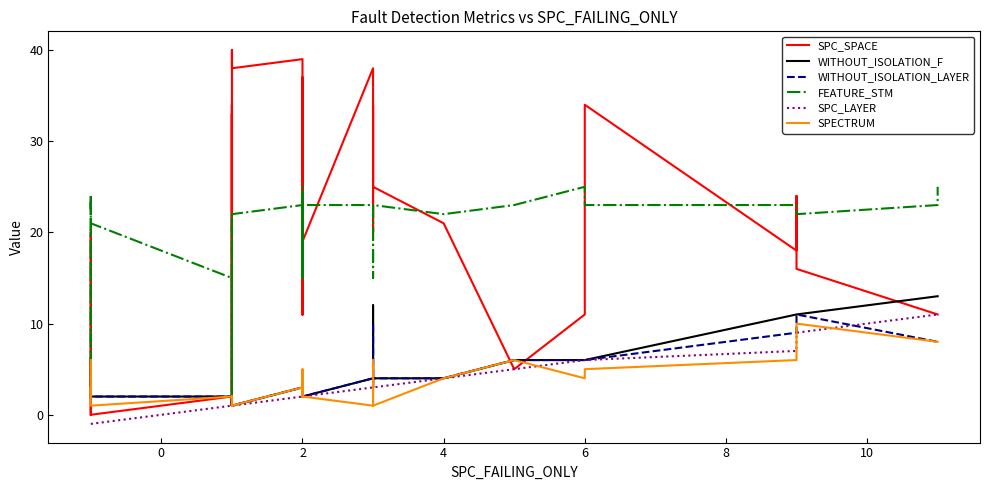

True or false: FEATURE_STM and WITHOUT_ISOLATION_LAYER intersect in this chart.

False